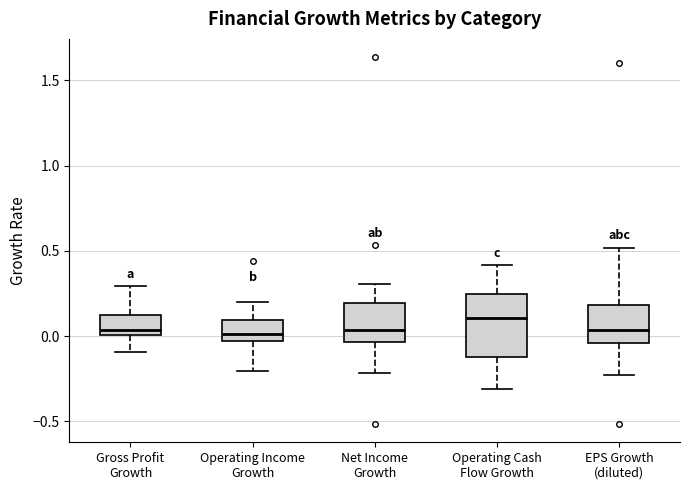

Where is the upper edge of the box for Operating Cash Flow Growth on the y-axis? The values are not printed on the chart, so give them approximately, as read against the axis.

0.25